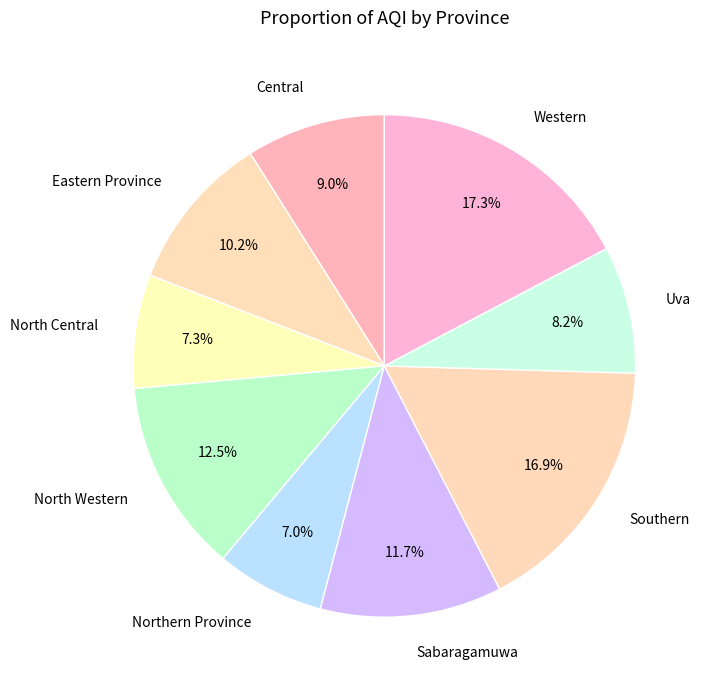

What percentage do Sabaragamuwa and Southern together represent?

28.6%